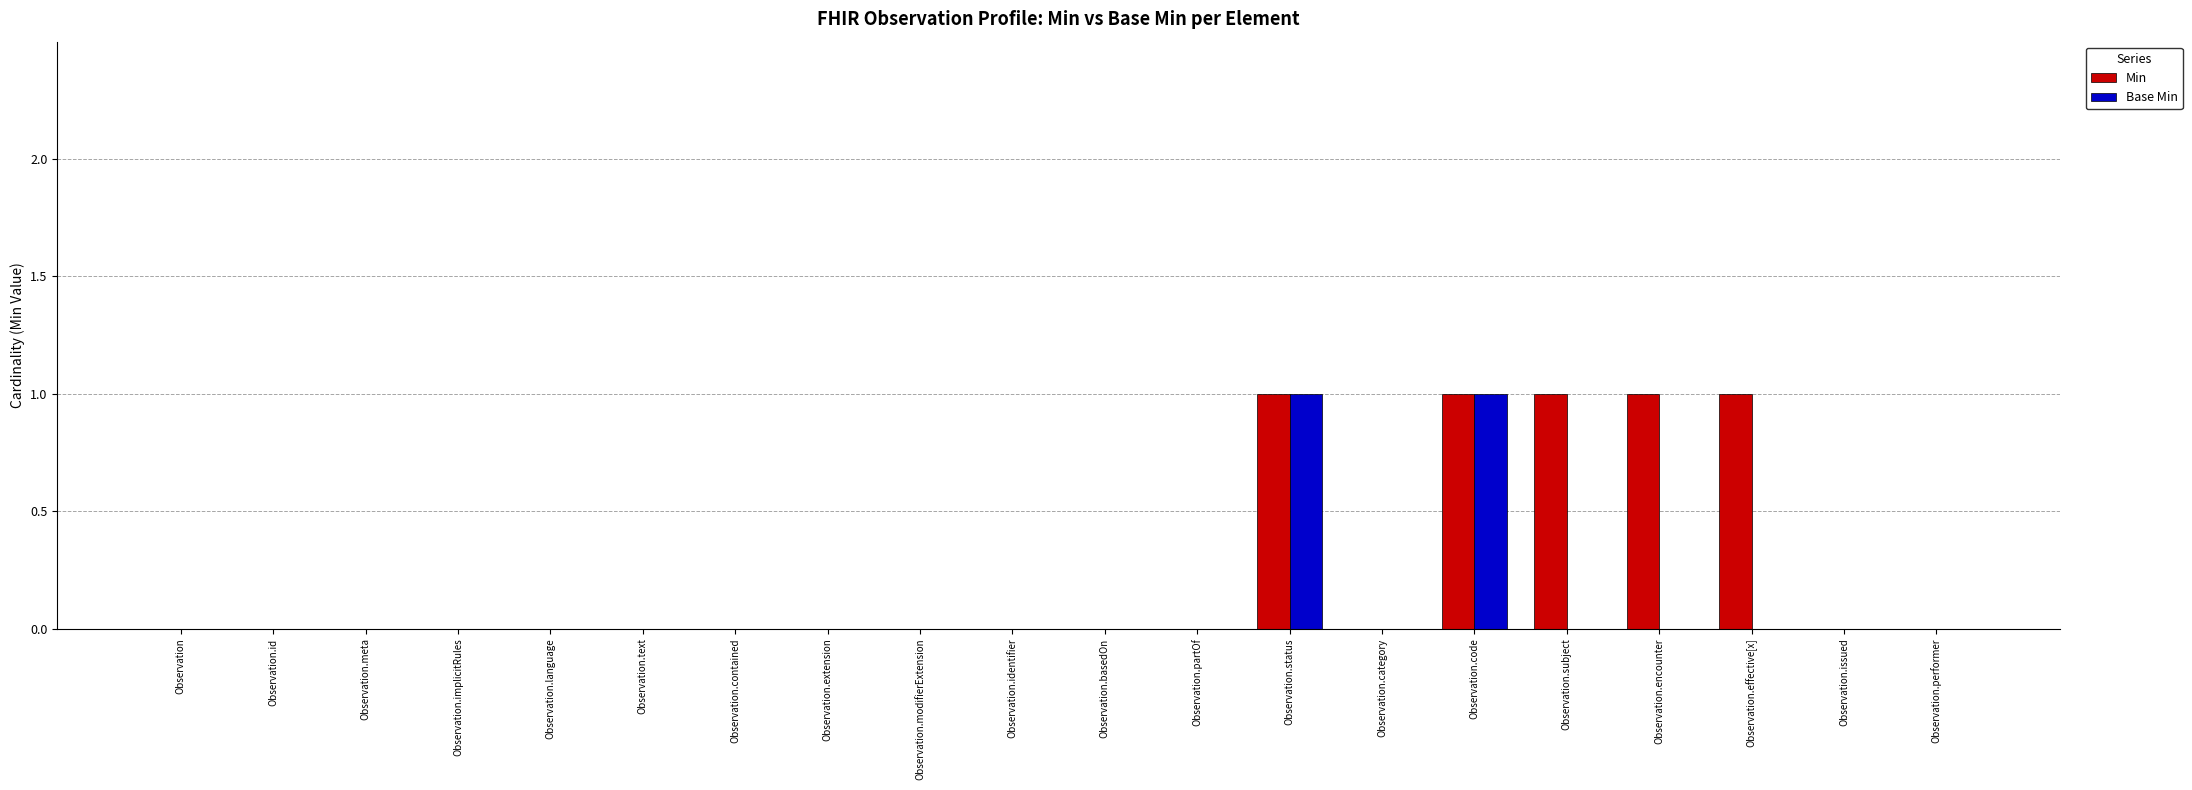

Is the value of Base Min at Observation.subject greater than the value of Min at Observation.code?

No